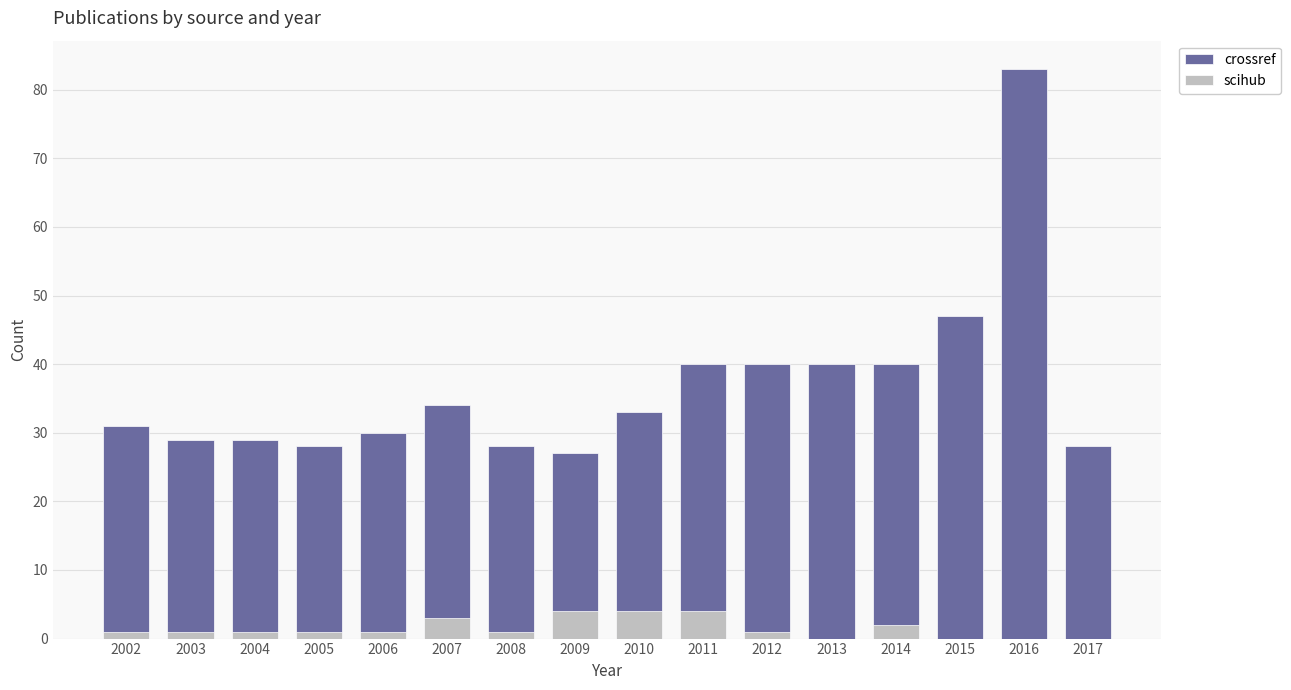

True or false: scihub has a value of 4 at 2011.

True